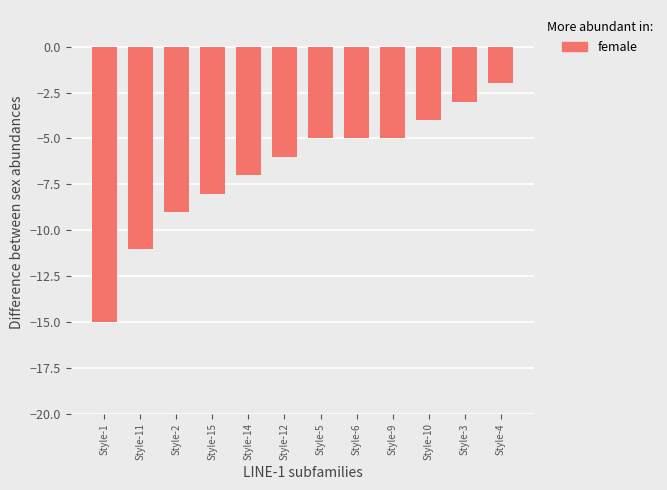

How many data points does each series have?

12